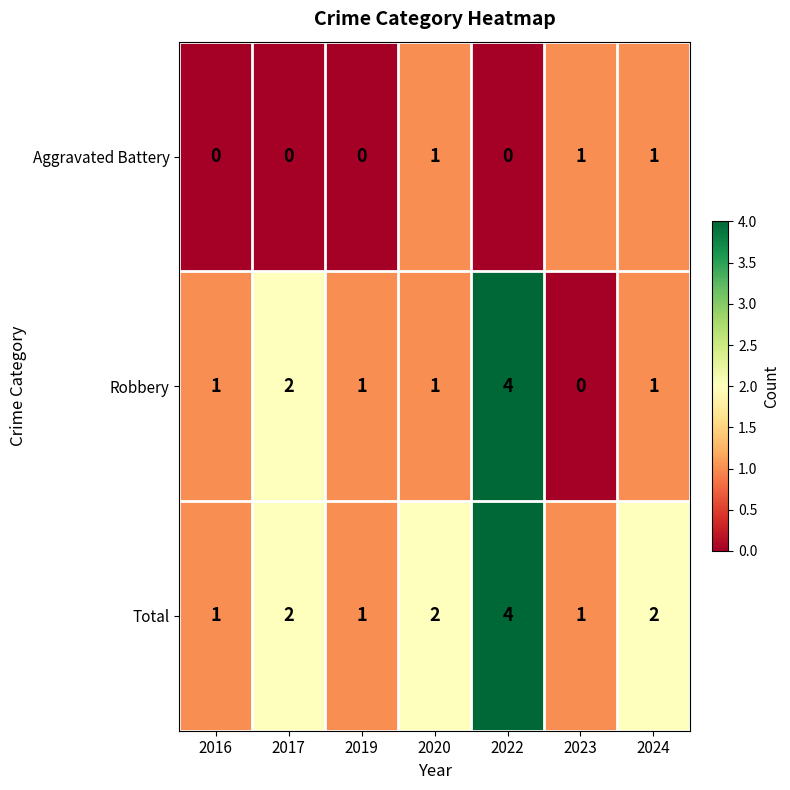

At how many categories does at least one series exceed 0?

7